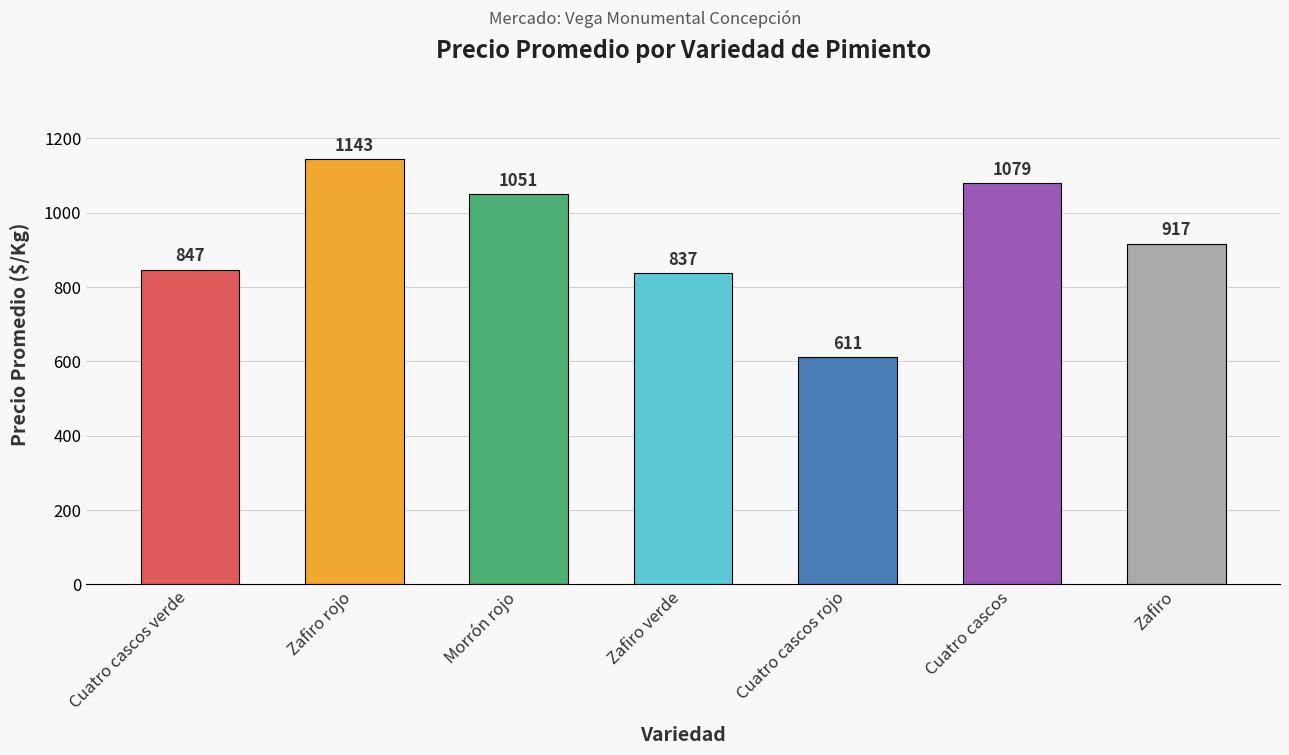

What is the label of the 2nd bar from the left?

Zafiro rojo